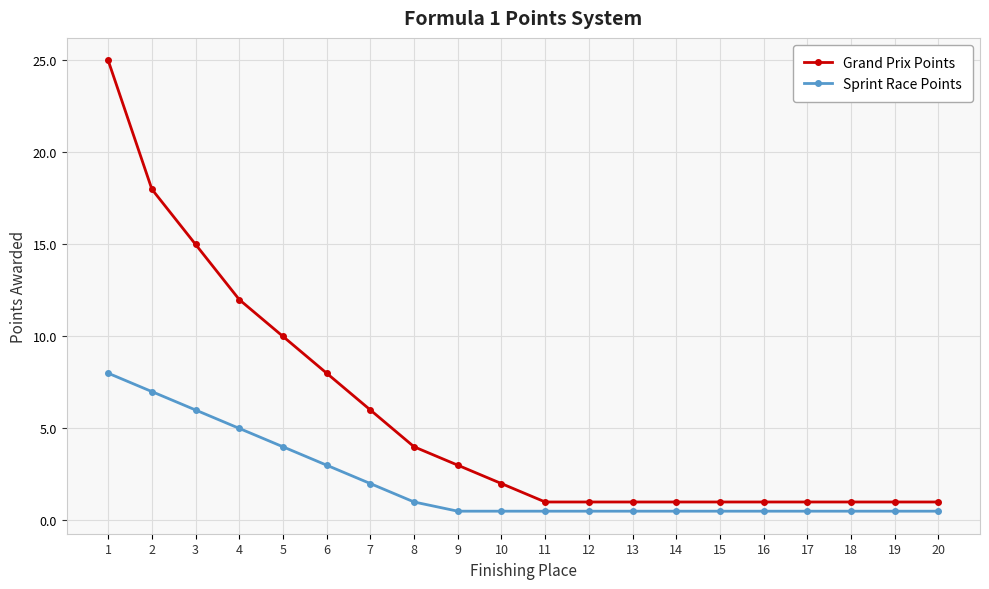

What is the difference between the second highest and minimum values in the Sprint Race Points series?

6.5